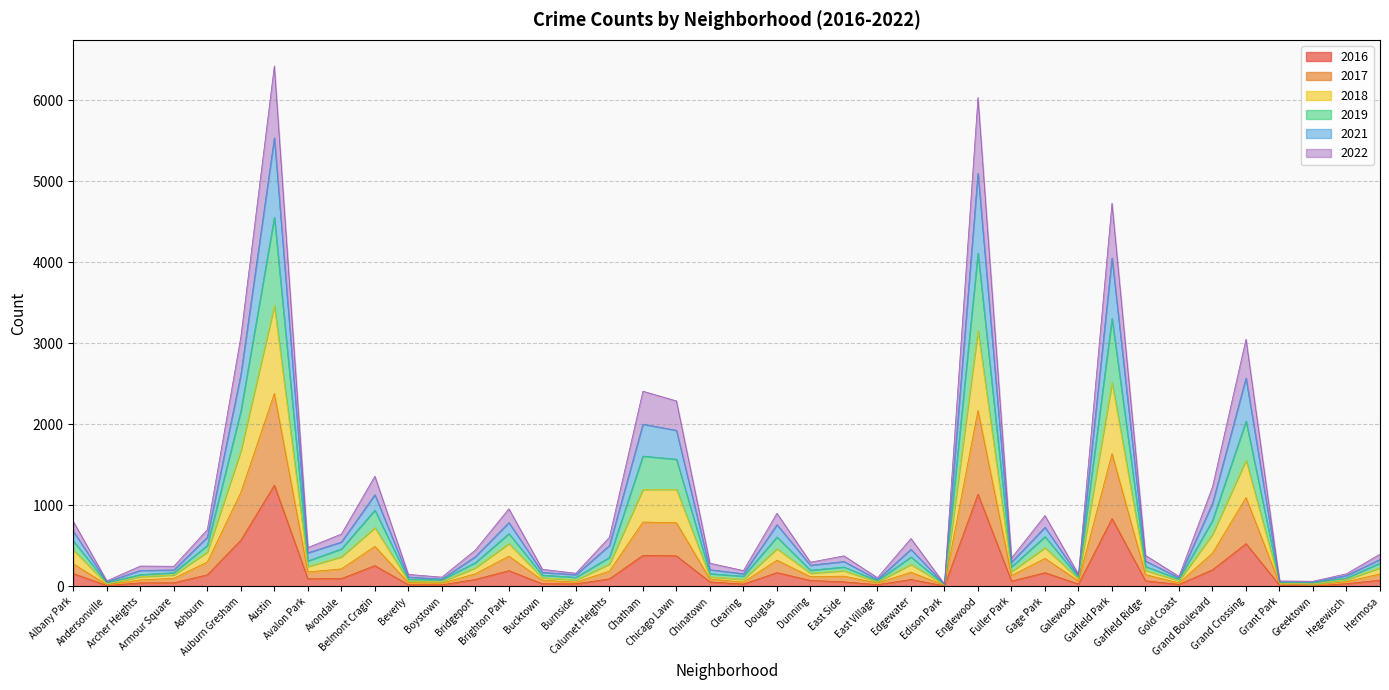

What is the maximum value for 2016?

1247